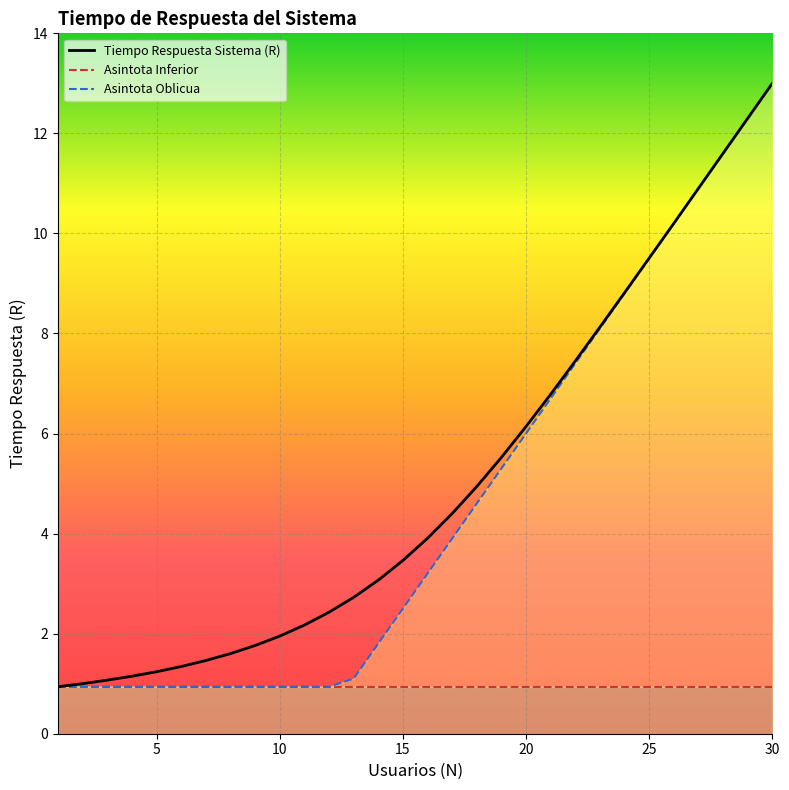

How many data points in Asintota Oblicua are less than 3?

15